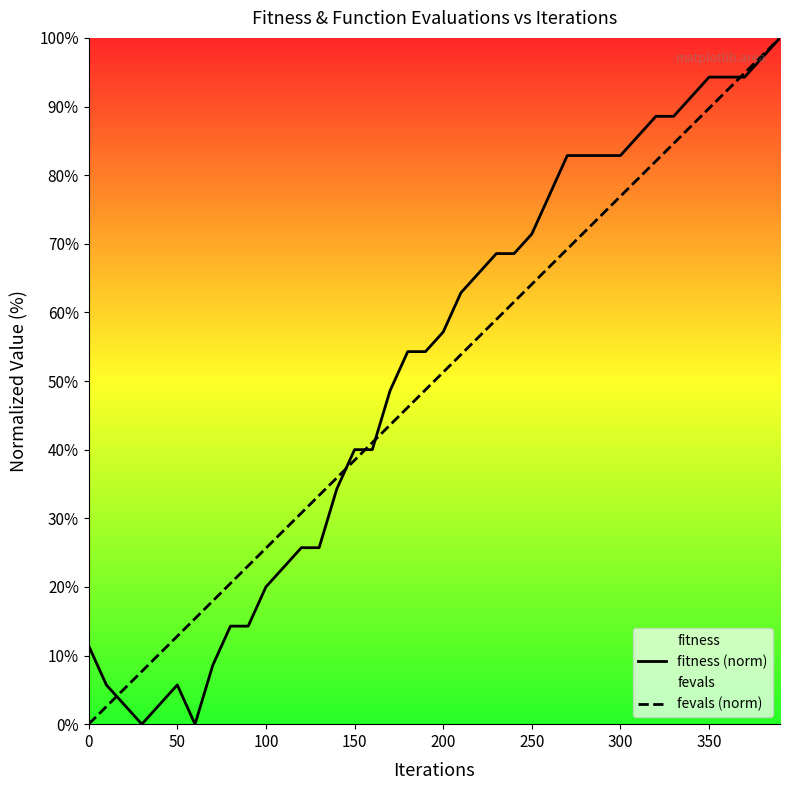

The fevals (norm) series shows 25.6 at 100. True or false?

True